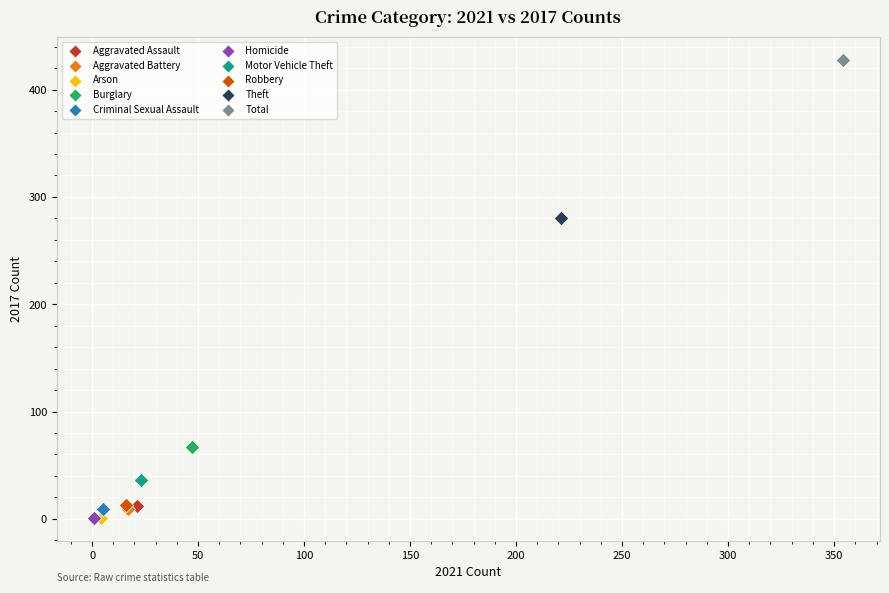

Which series contains the highest Y value?

Total